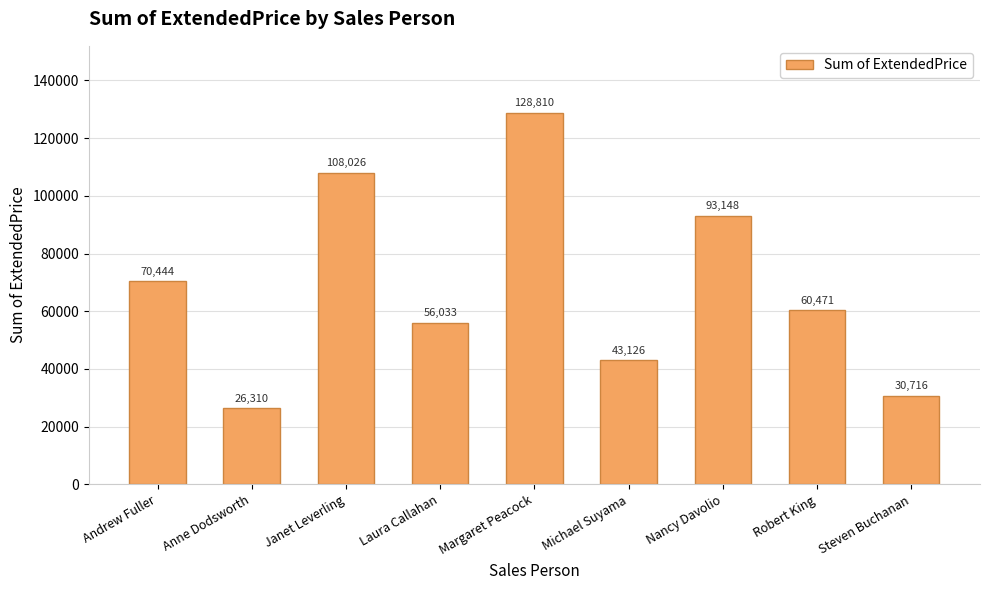

What is the average value?

68565.0